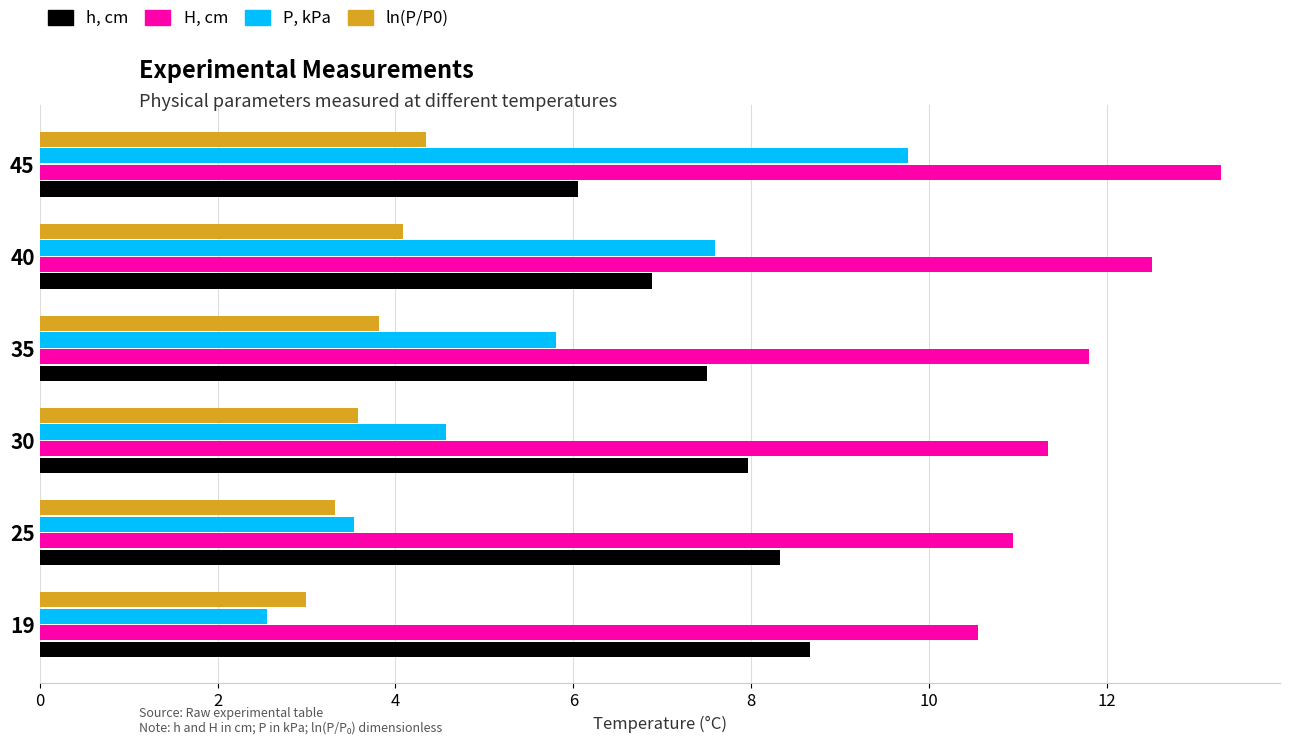

Which series has the widest spread of values?

P, kPa